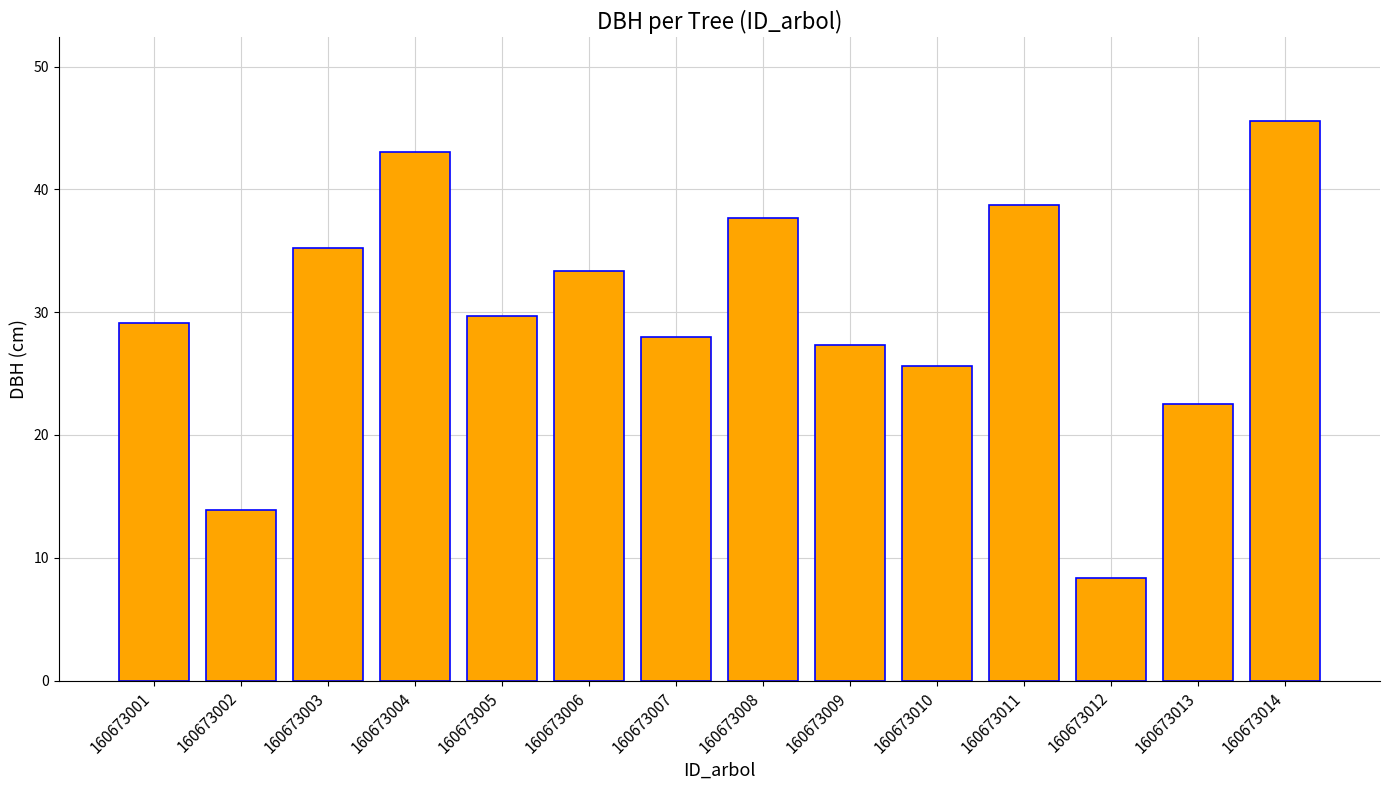

What is the difference between the second highest and second lowest values?

29.2